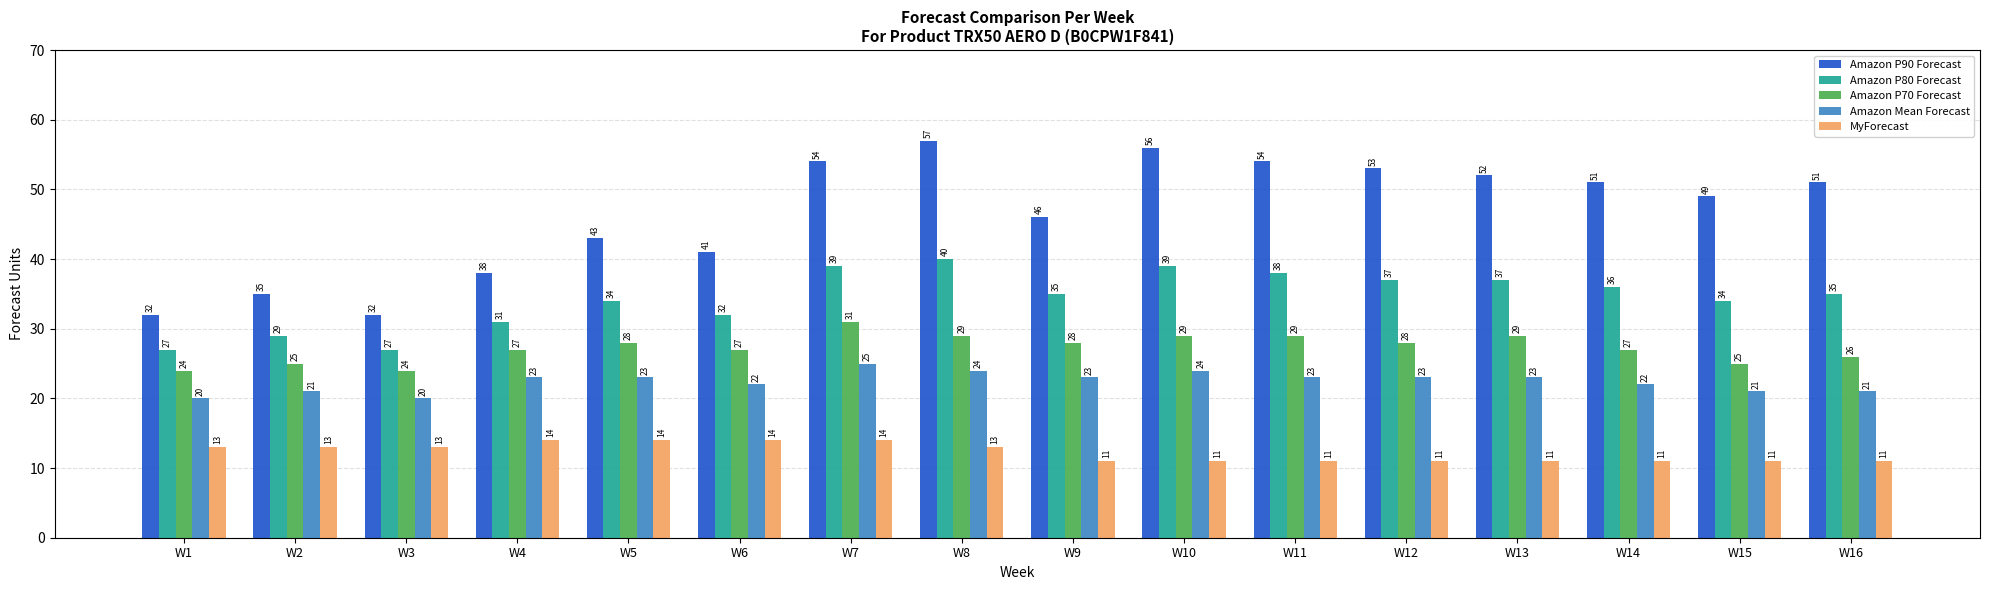

What is the value of the Amazon P80 Forecast bar at the 13th from the left?

37